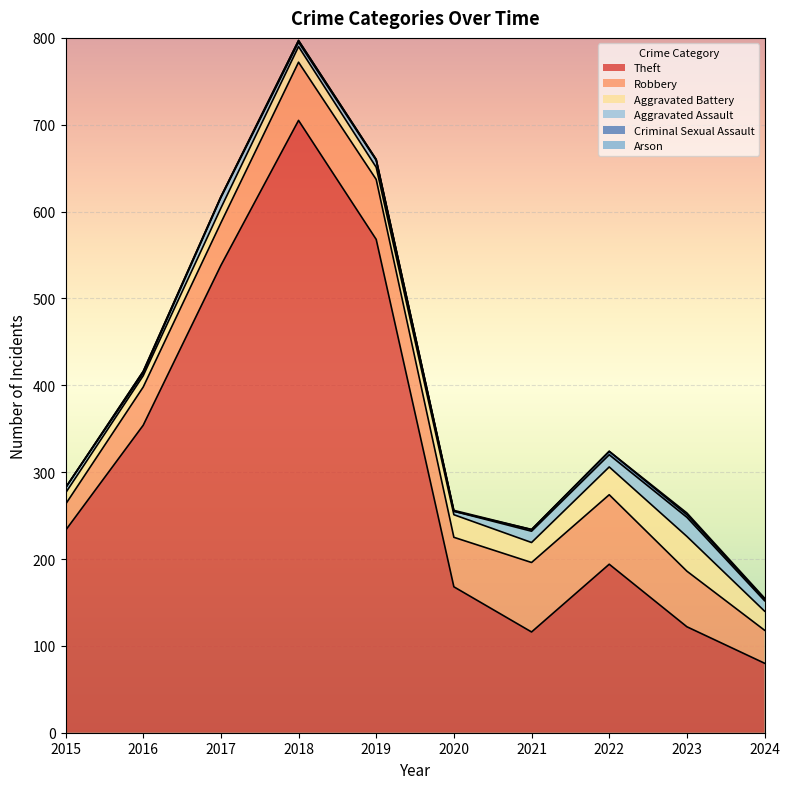

What is the maximum value shown in the chart?

705